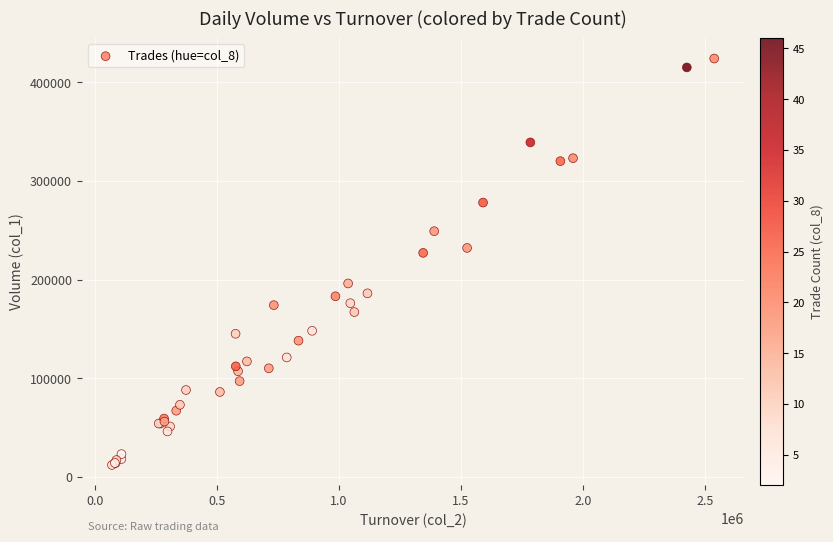

What Y value in the scatter plot is closest to 218000?

227000